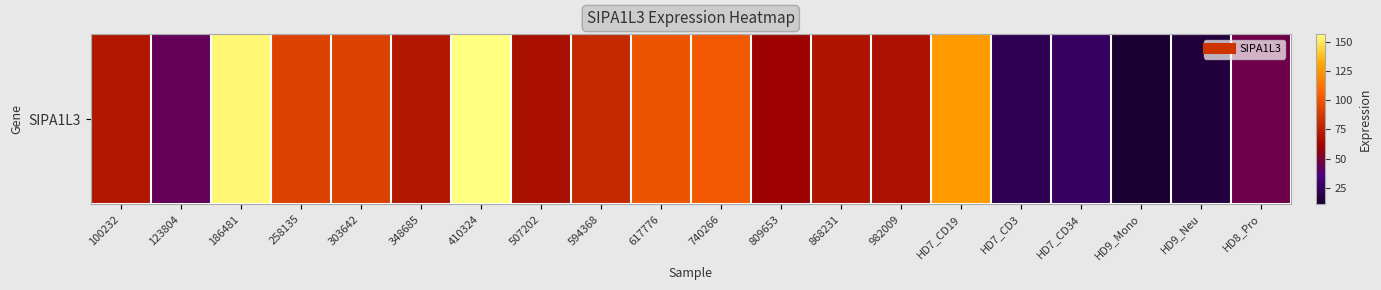

Where is the data nearest to the value 83?

594368